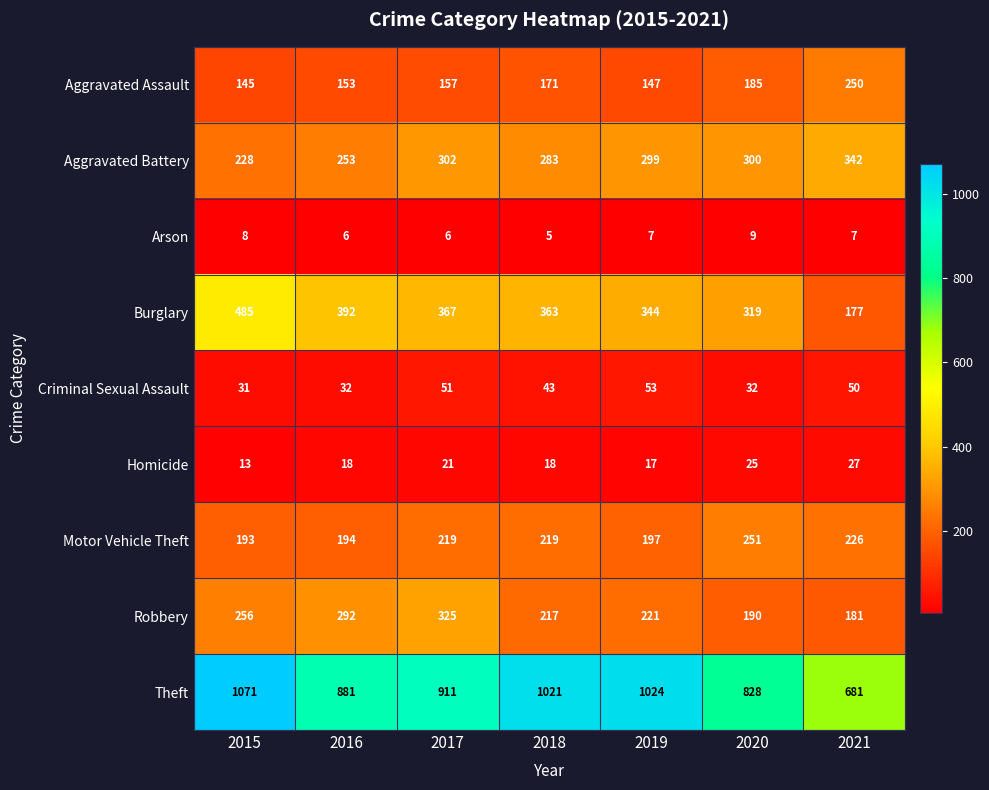

Which series has the widest spread of values?

Theft